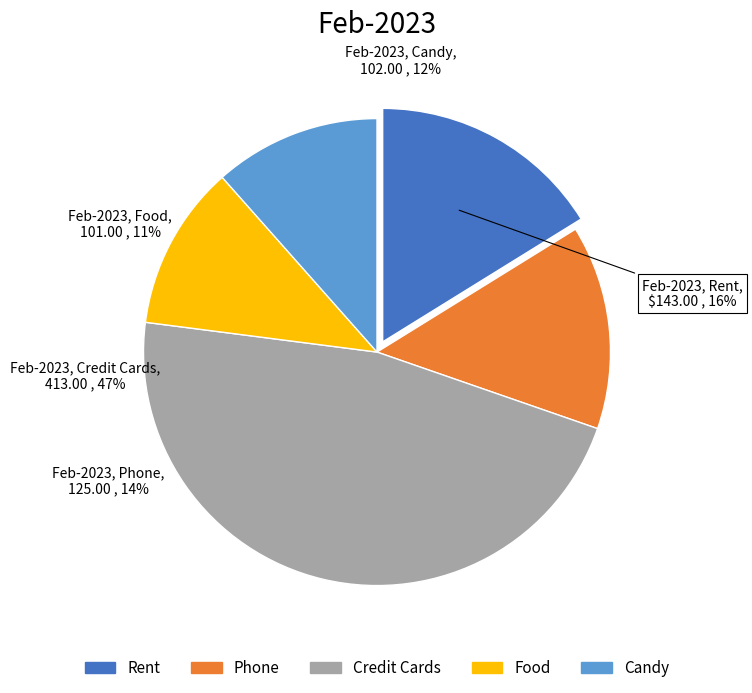

To the nearest percent, what is the average slice percentage?

20%